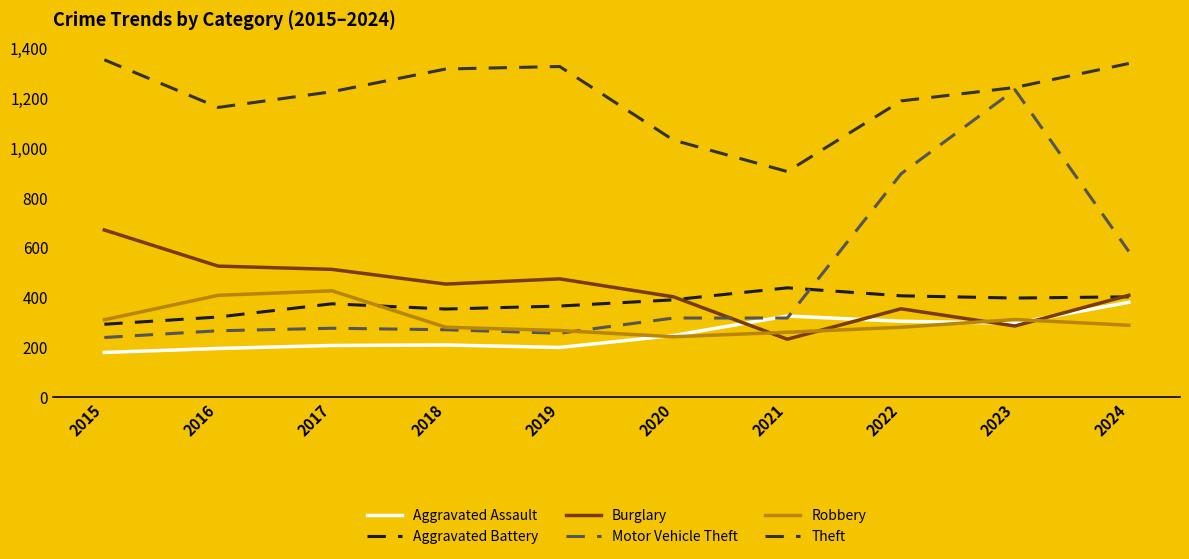

True or false: Theft and Aggravated Assault cross at least once.

False